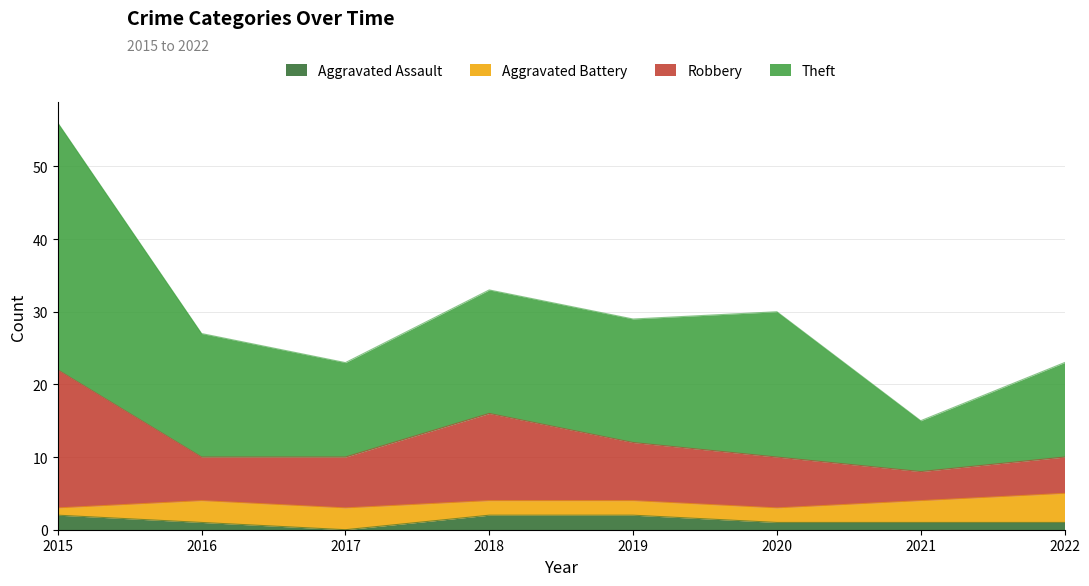

At which category is the sum across all series the highest?

2015